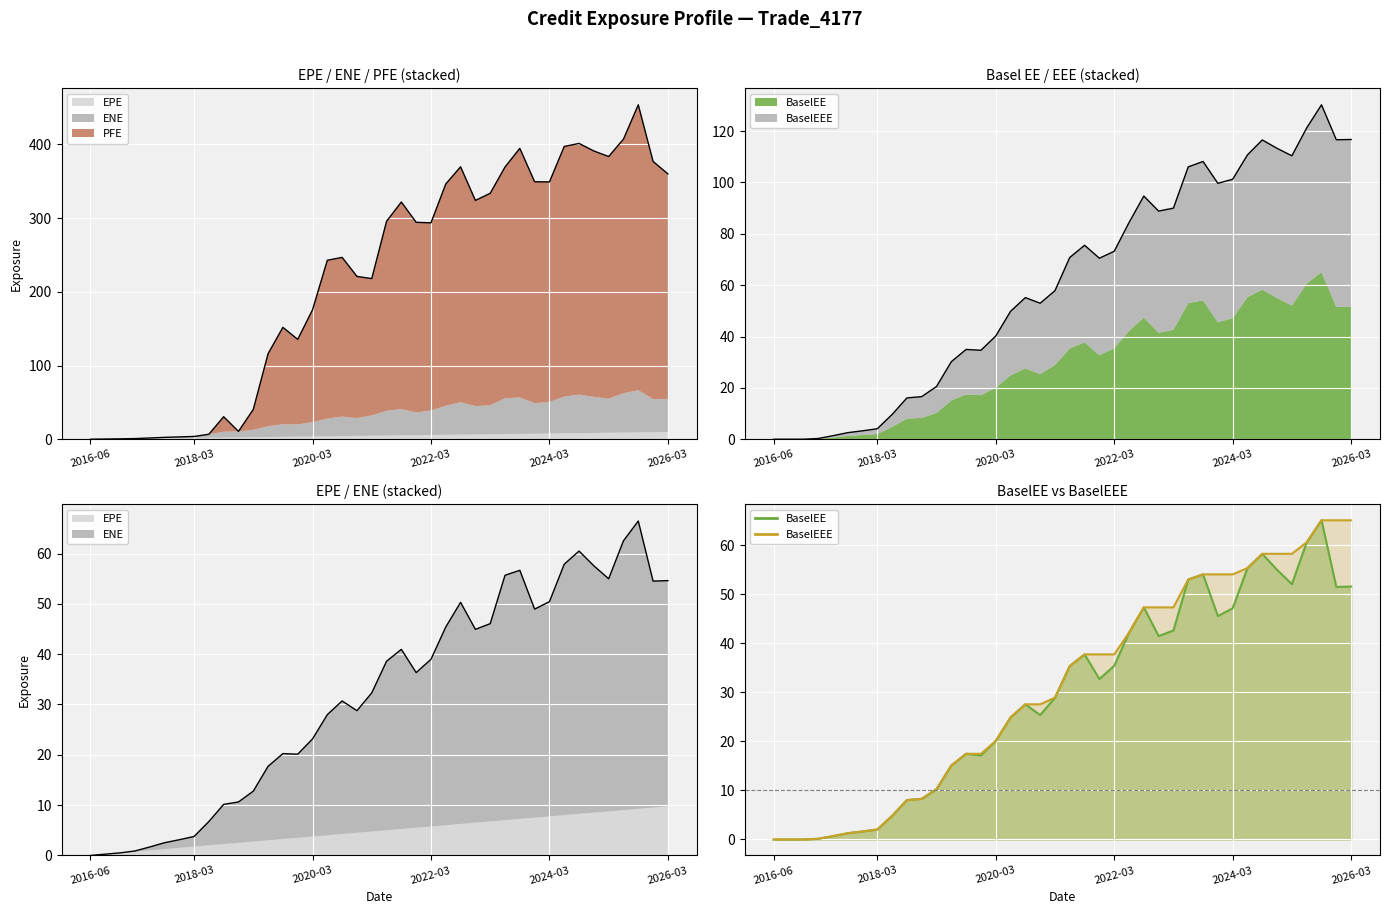

Which series has the largest range (max minus min)?

PFE